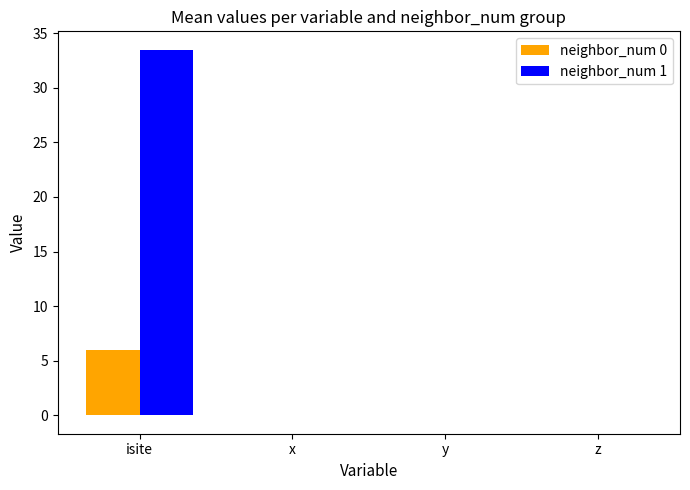

Is it true that neighbor_num 1 equals 0.0 at y?

True